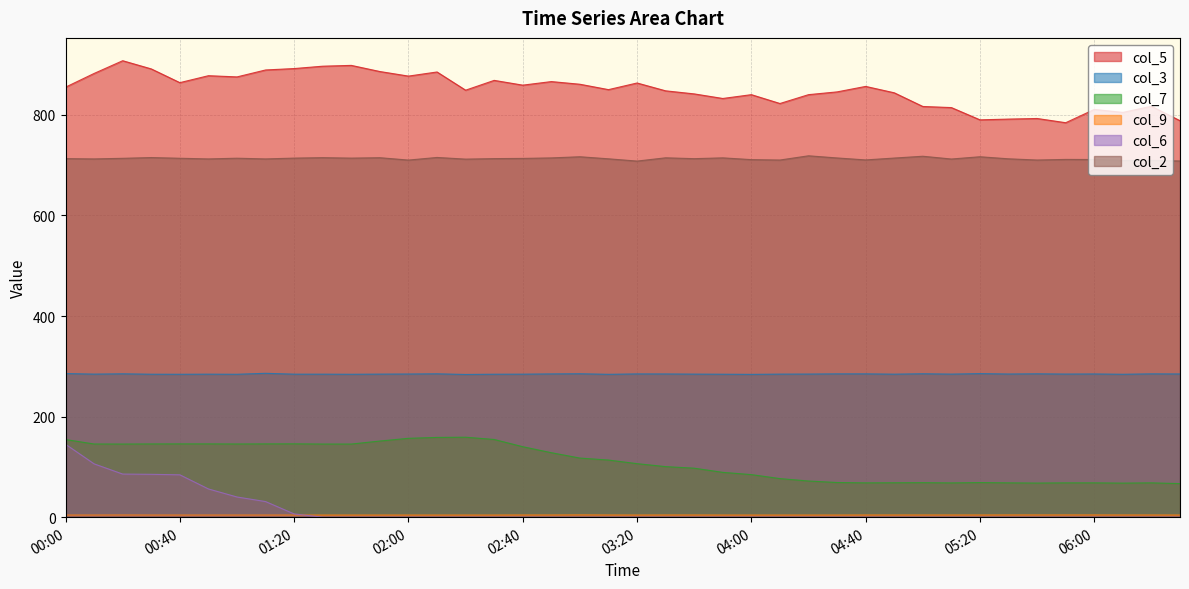

True or false: col_9 and col_5 intersect in this chart.

False